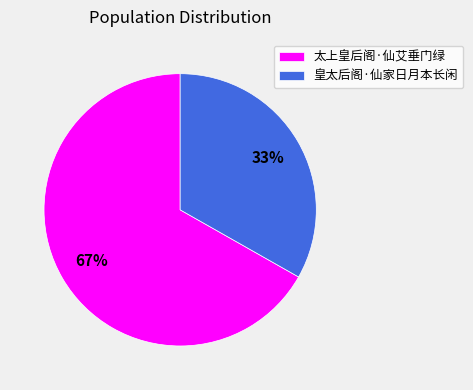

What percentage is the 皇太后阁·仙家日月本长闲 slice, to the nearest percent?

33%